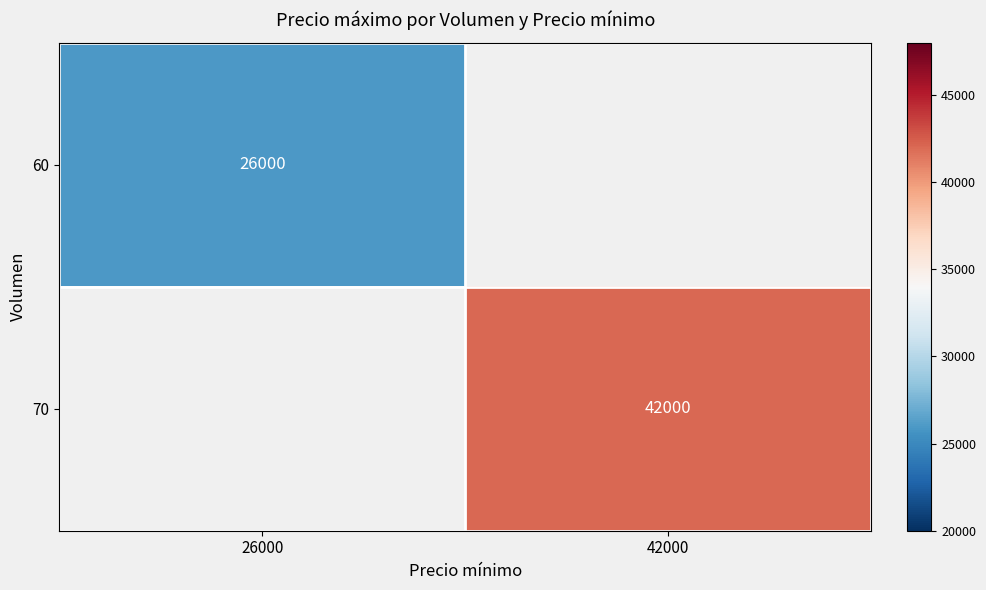

Which has a higher value, 26000 or 42000?

42000